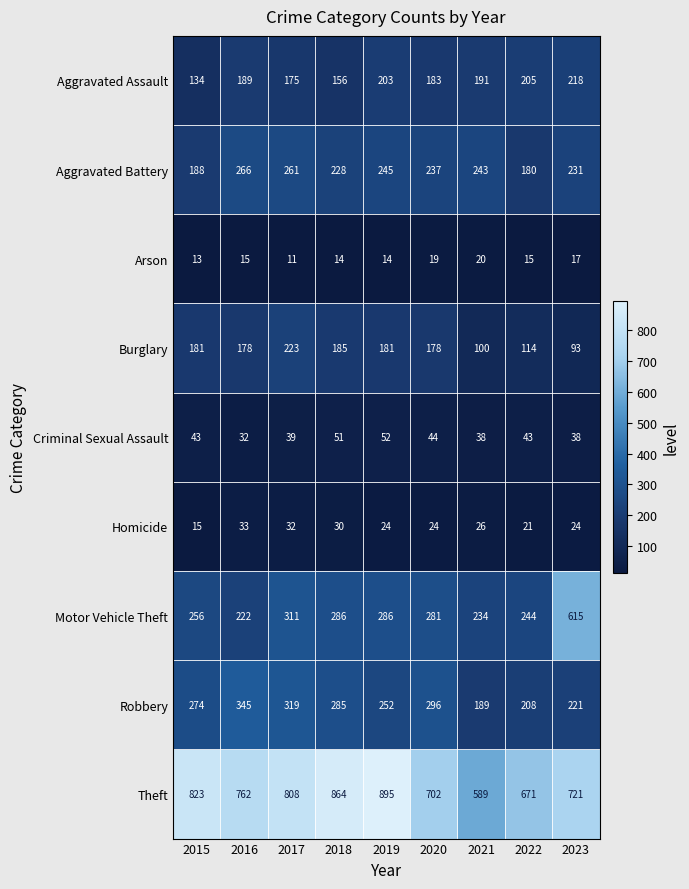

Which category has the highest value across all series?

2019